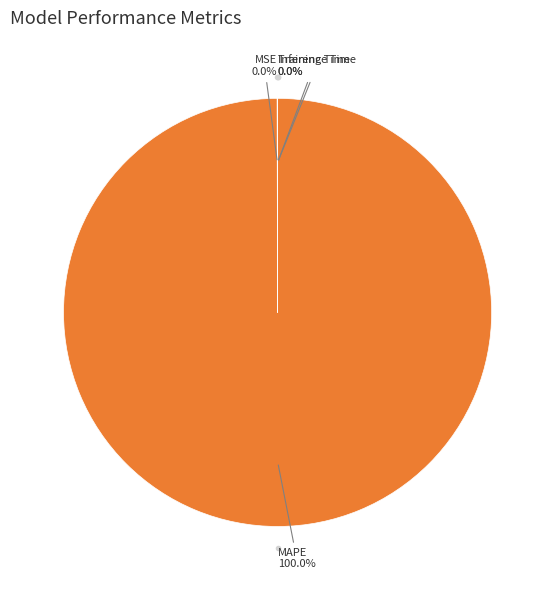

Is there a majority slice in this chart?

Yes